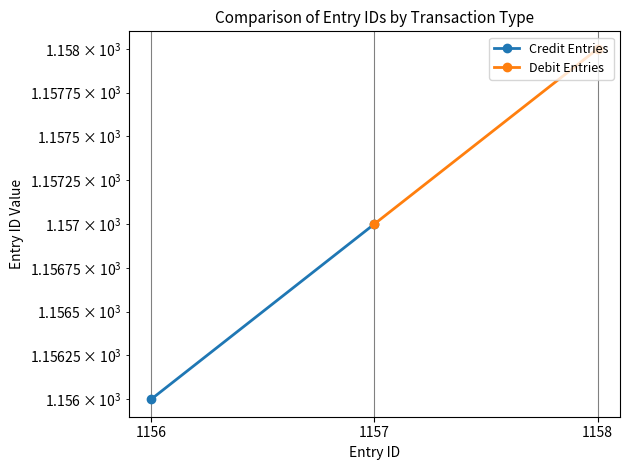

What are all the series names shown in the legend?

Credit Entries, Debit Entries